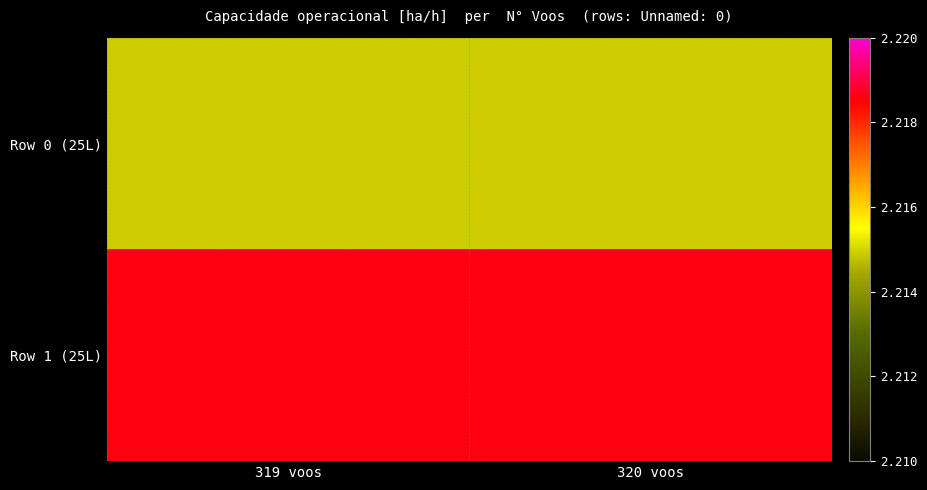

What is the smallest value displayed?

2.2